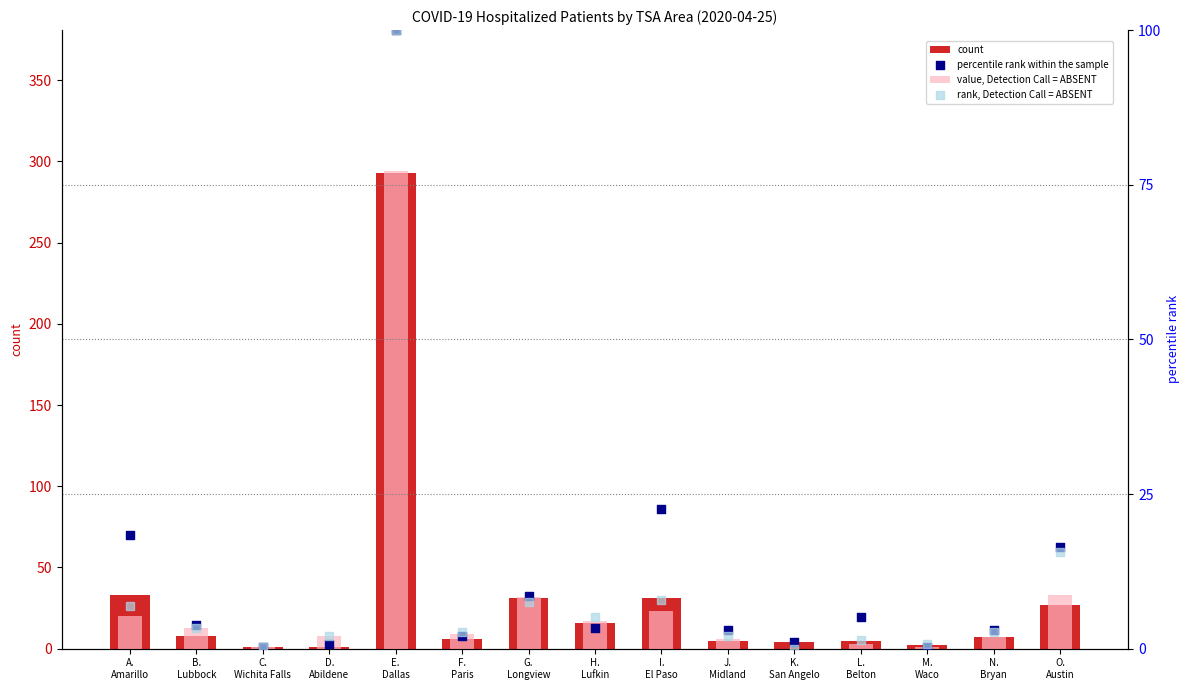

At how many categories does at least one series exceed 225?

1